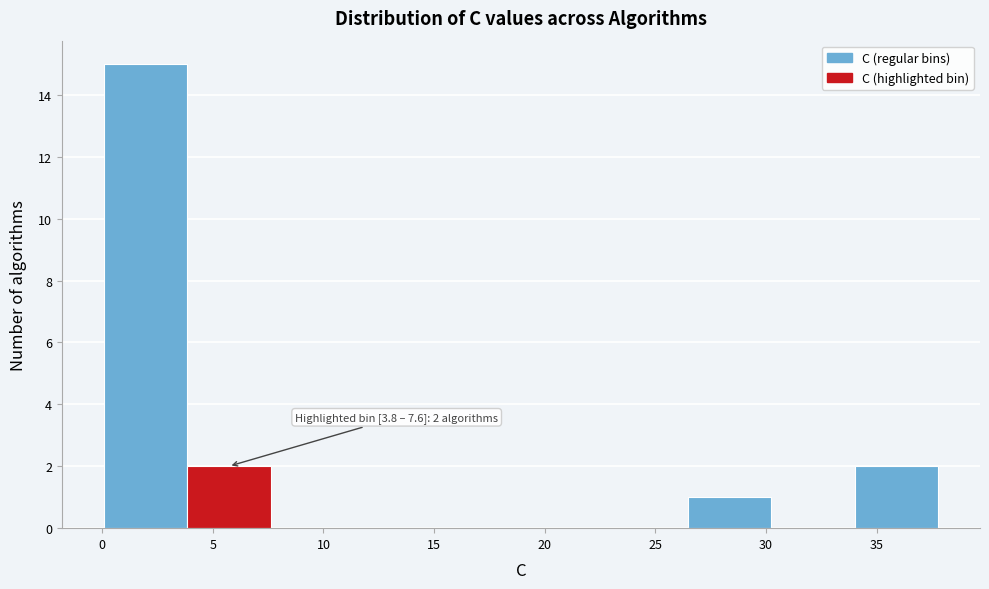

Which range on the x-axis has the tallest bar?

0.0 to 4.0